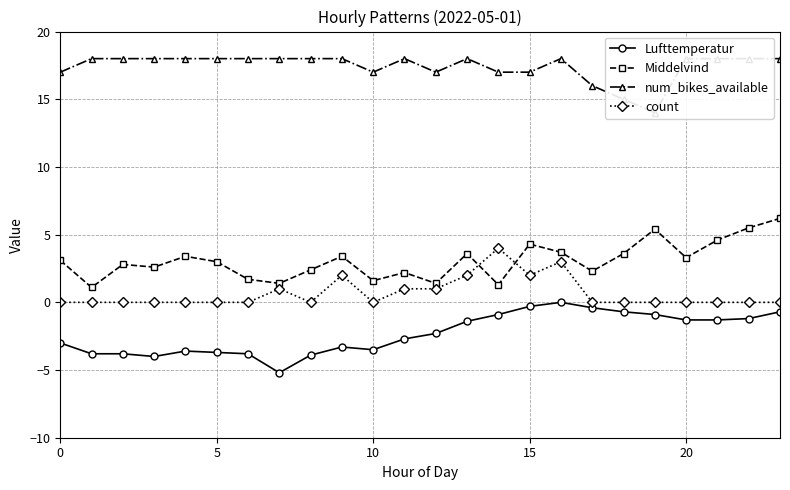

Between 14 and 21, which is larger?

14